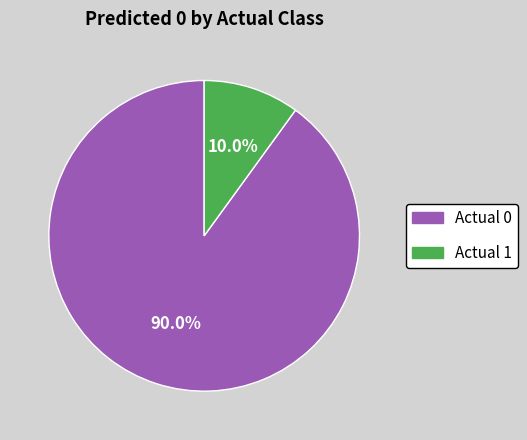

Between Actual 0 and Actual 1, which is larger?

Actual 0